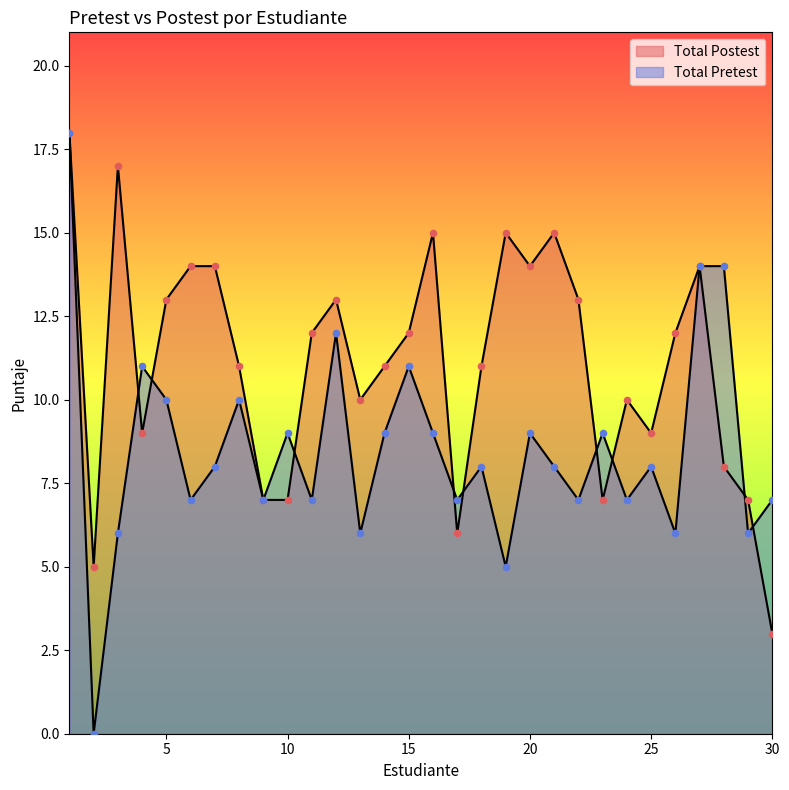

Is the value of Total Pretest at 9 greater than the value of Total Postest at 22?

No